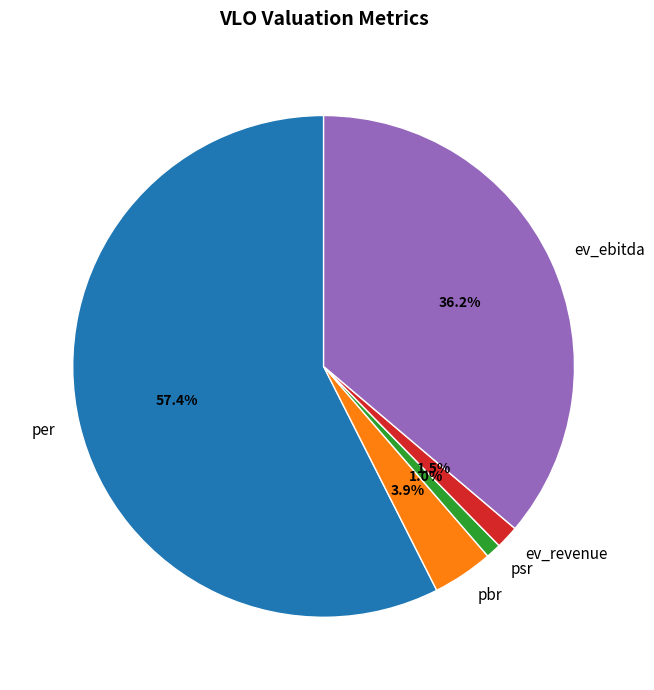

What is the largest slice in the pie chart?

per